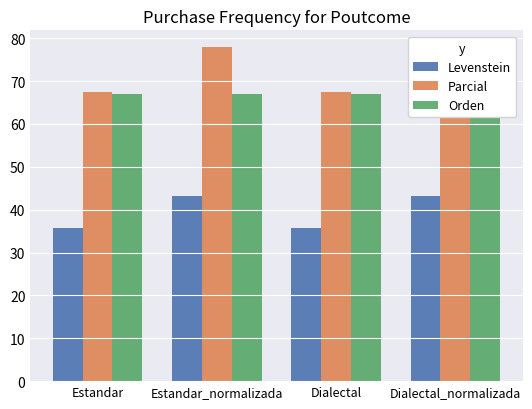

How many data points in Parcial are above 77?

2